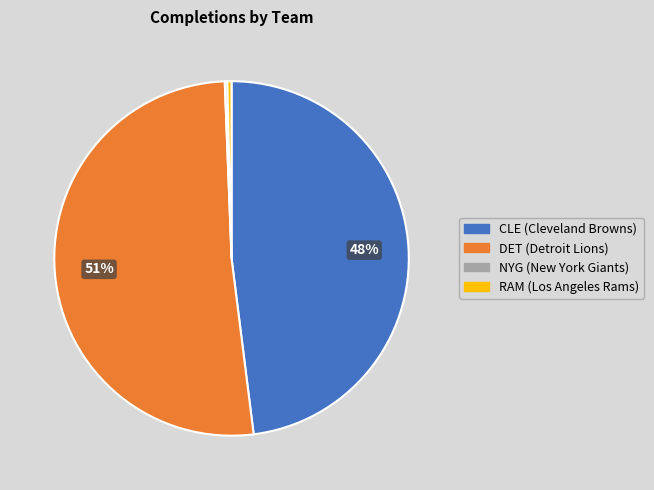

Which slice is the largest?

DET